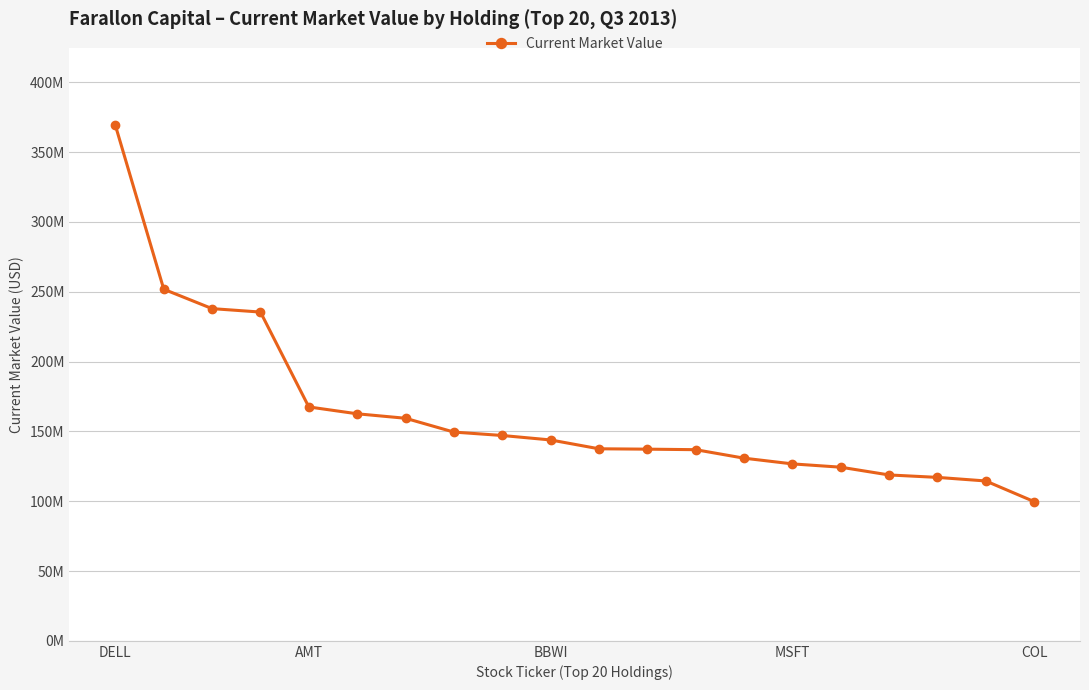

Is this an area chart (filled region under the line)?

No